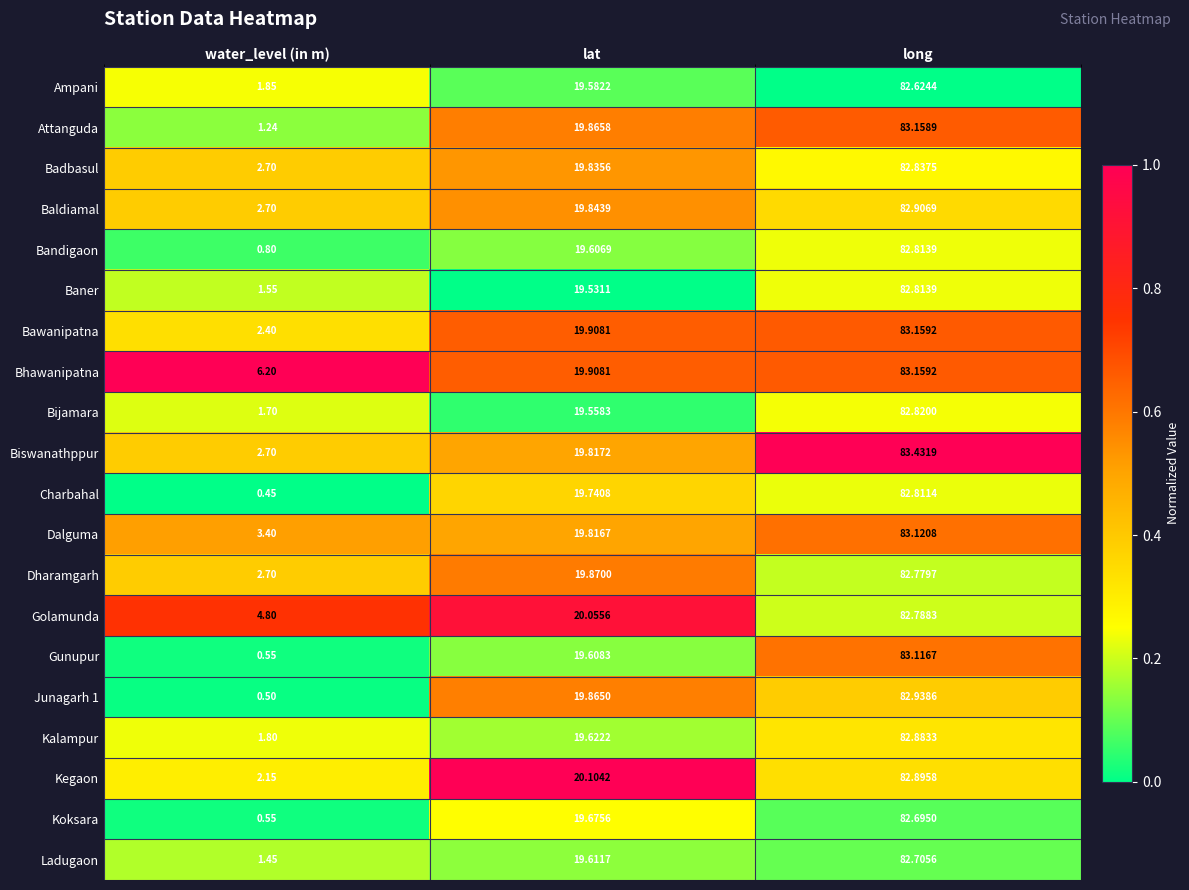

Between water_level (in m) and long, which series saw the biggest shift?

Gunupur